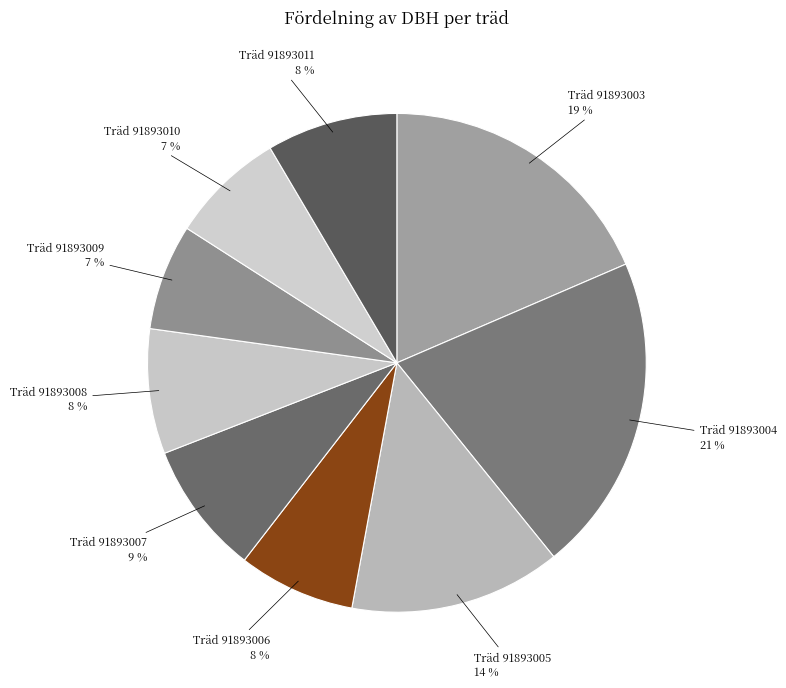

Count the number of slices in the pie.

9